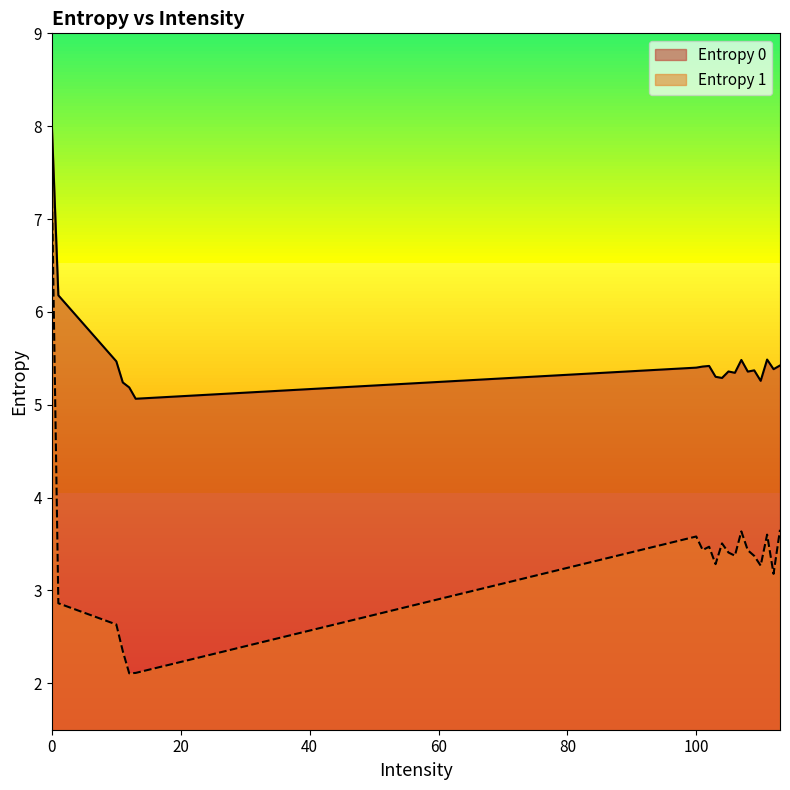

List the series in order of their overall mean, lowest first.

Entropy 1, Entropy 0